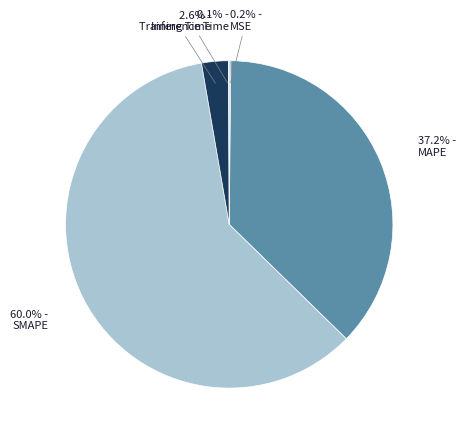

Which slice is the largest?

SMAPE